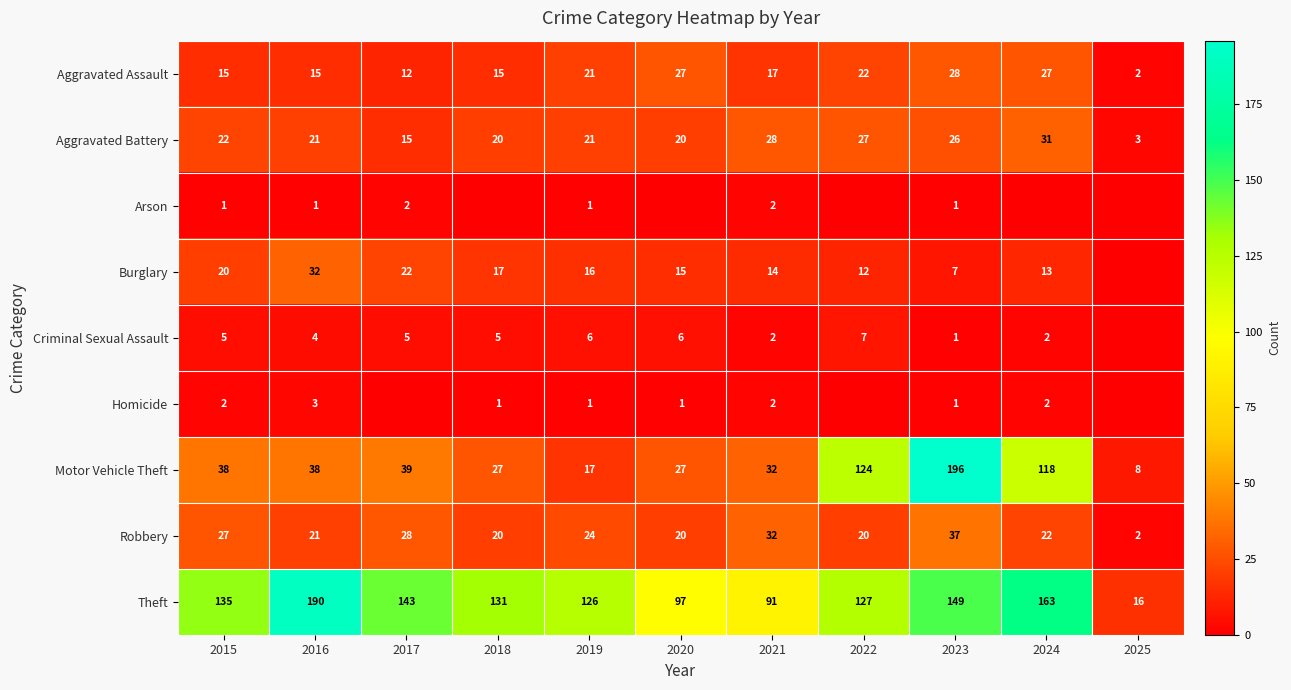

Between 2017 and 2018, which is larger?

2018